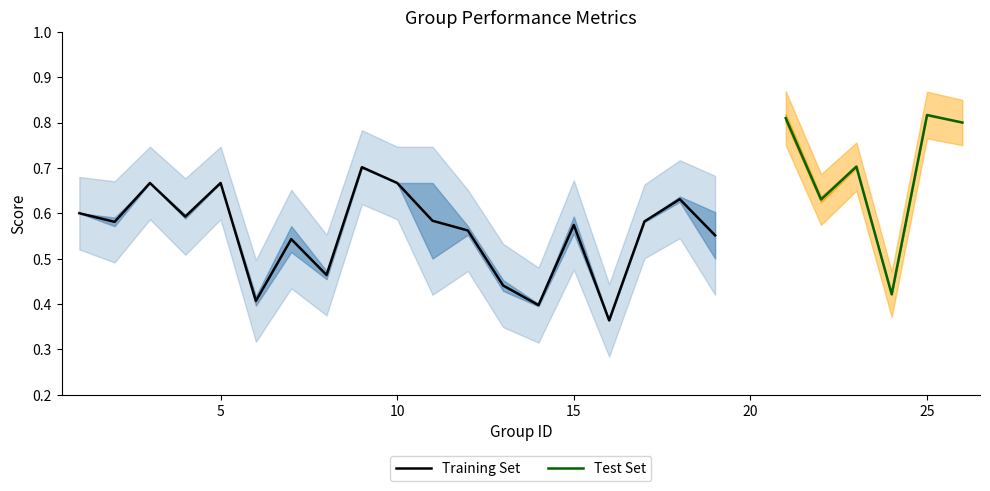

Reading left to right, extract all data points from this chart.

f1: 0.6	0.6	0.7	0.6	0.7	0.4	0.5	0.5	0.7	0.7	0.7	0.6	0.5	0.4	0.6	0.4	0.6	0.6	0.6	0.8	0.6	0.7	0.4	0.8	0.8
accuracy: 0.6	0.6	0.7	0.6	0.7	0.4	0.6	0.5	0.7	0.7	0.5	0.6	0.4	0.4	0.6	0.4	0.6	0.6	0.5	0.8	0.6	0.7	0.4	0.8	0.8